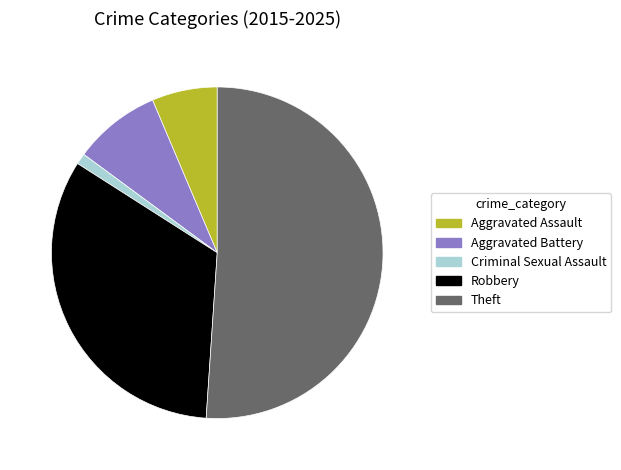

Is it true that Aggravated Assault is 1% of the pie?

False